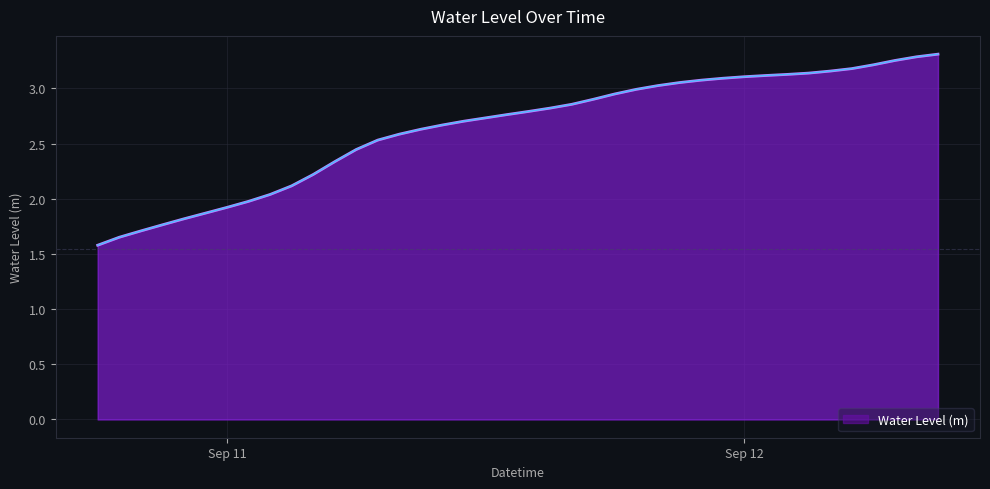

What is the minimum value shown in the chart?

1.6